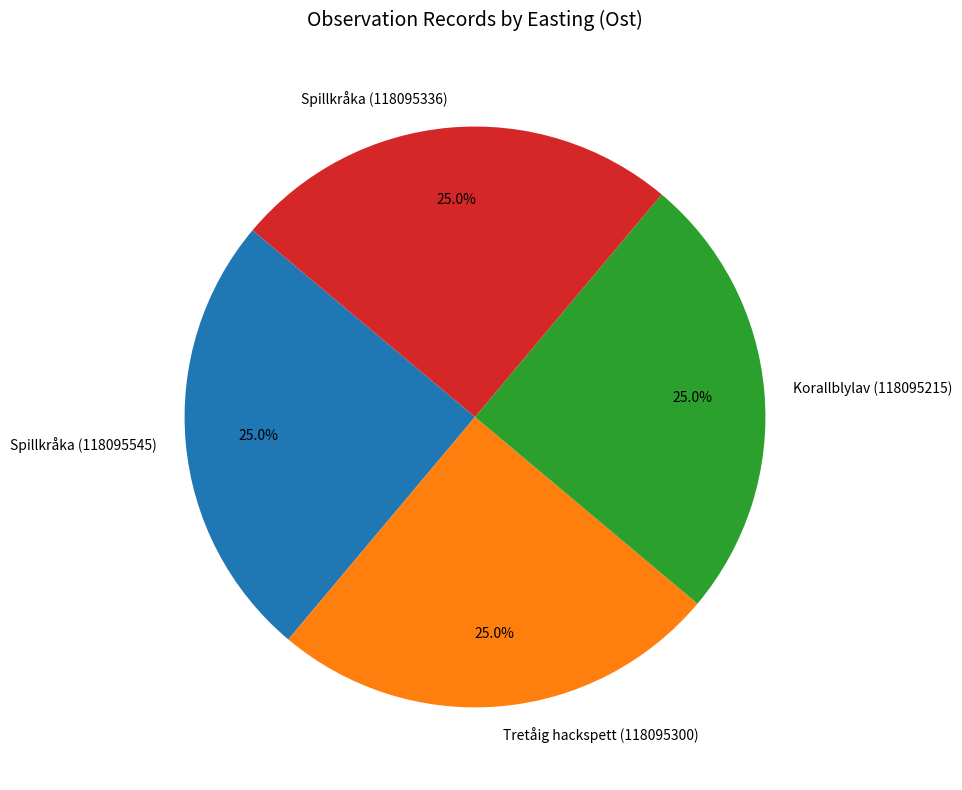

To the nearest percent, what percentage of the pie is Spillkråka (118095336)?

25%